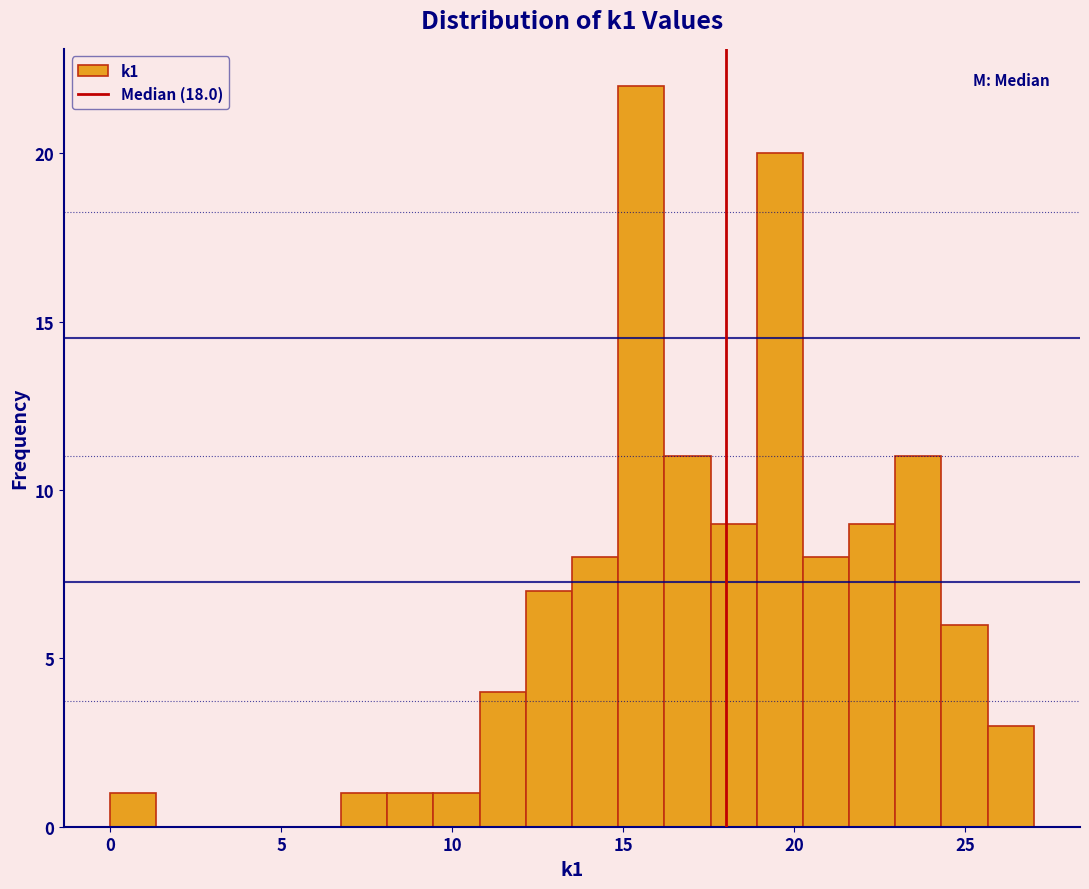

Read against the x-axis, roughly where is the centre of the tallest bar?

15.5